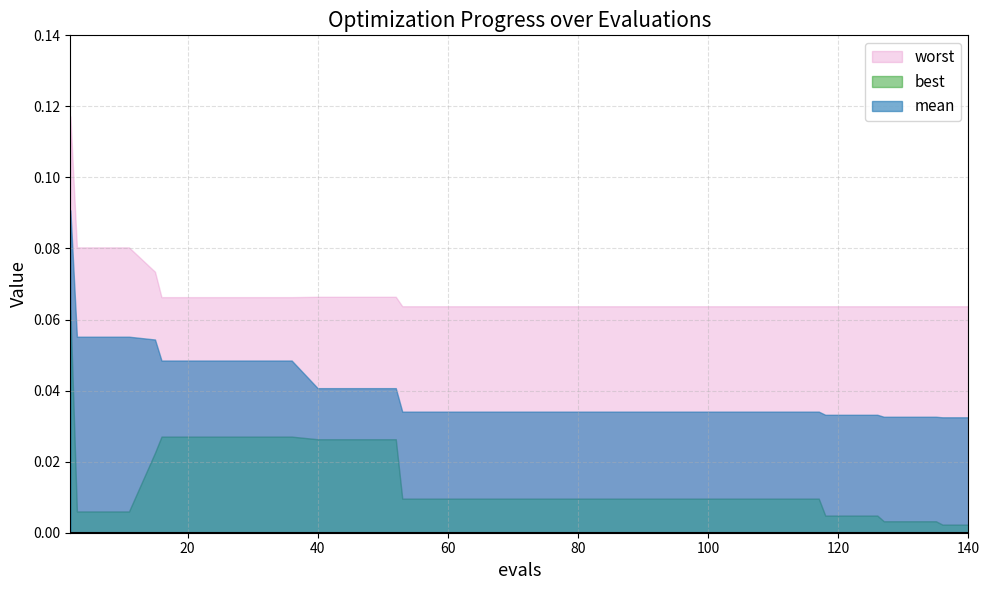

Which category has the lowest value across all series?

136